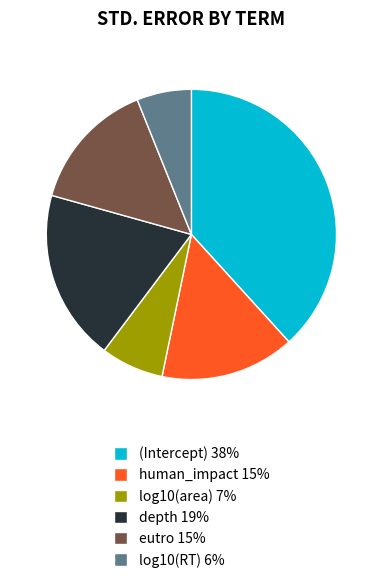

How many slices are in this pie chart?

6